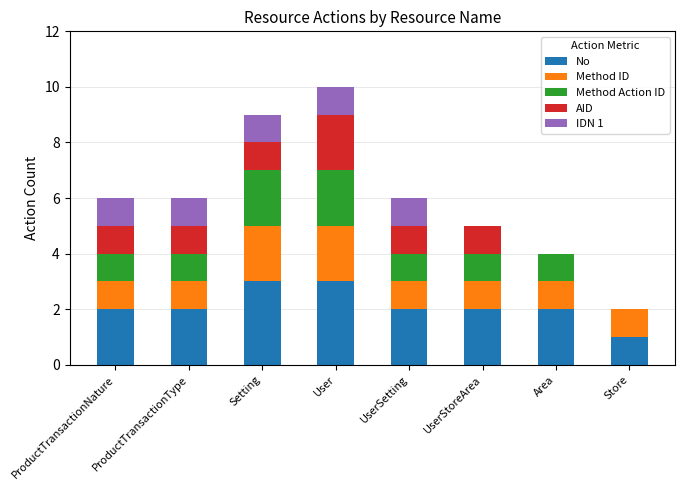

What is the highest value of the No series?

3